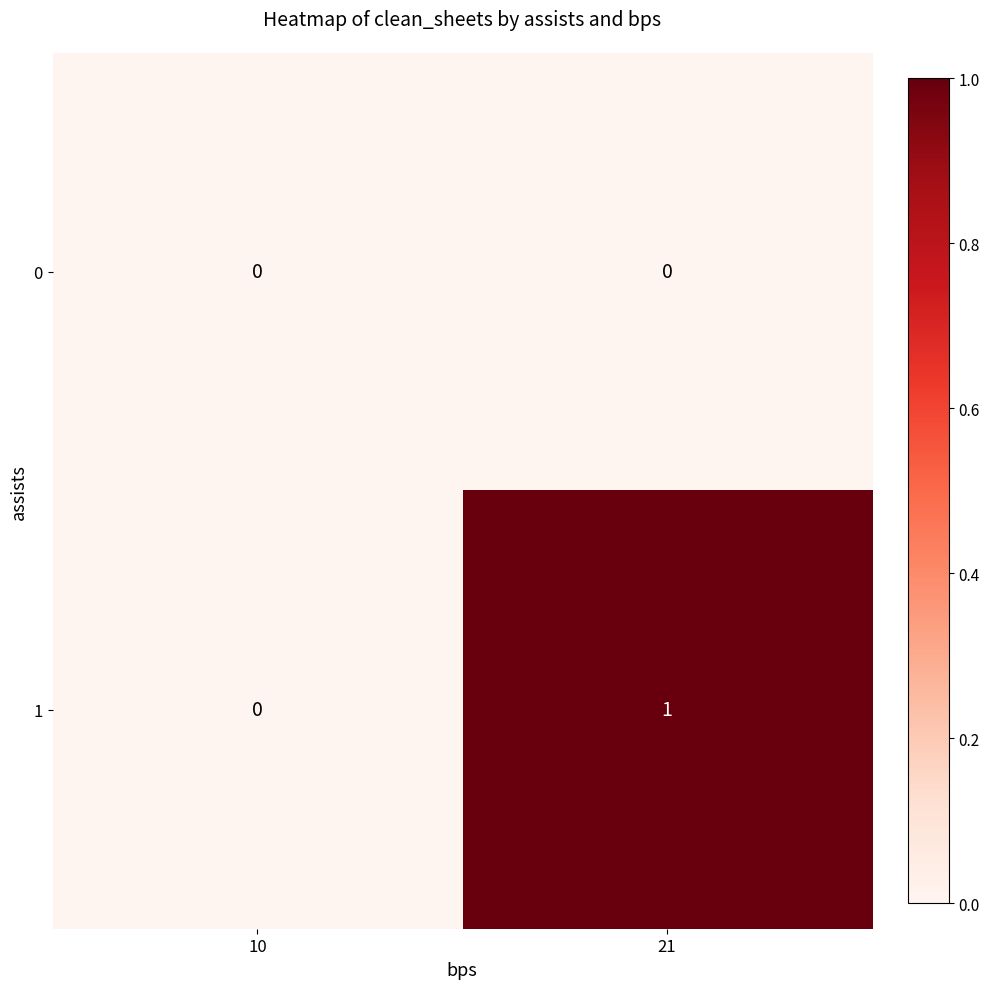

True or false: 0 has a value of 0 at 21.

True